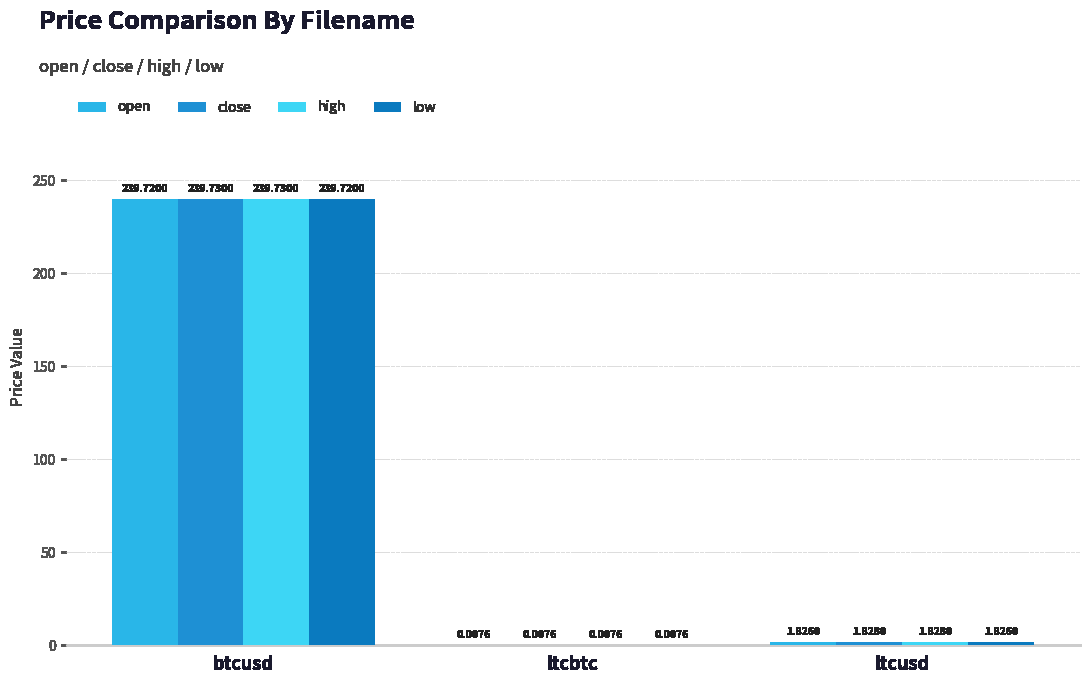

Where does the close series first go above 1?

btcusd